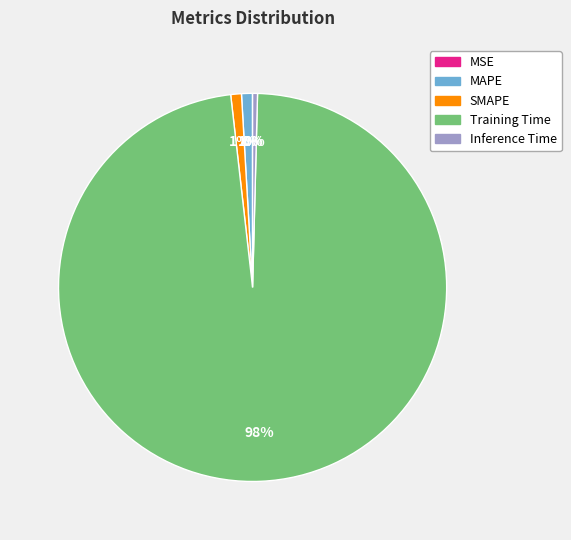

Which category has the biggest portion of the pie?

Training Time